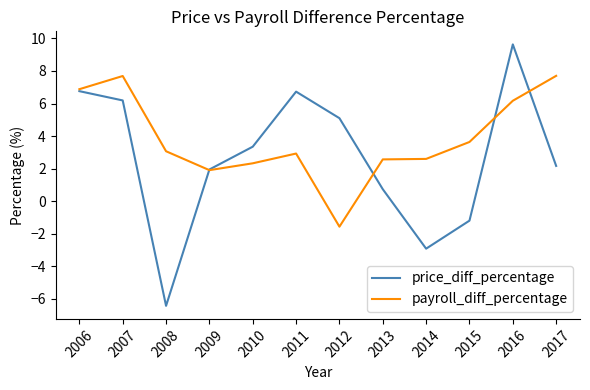

Does the chart have visible grid lines?

No